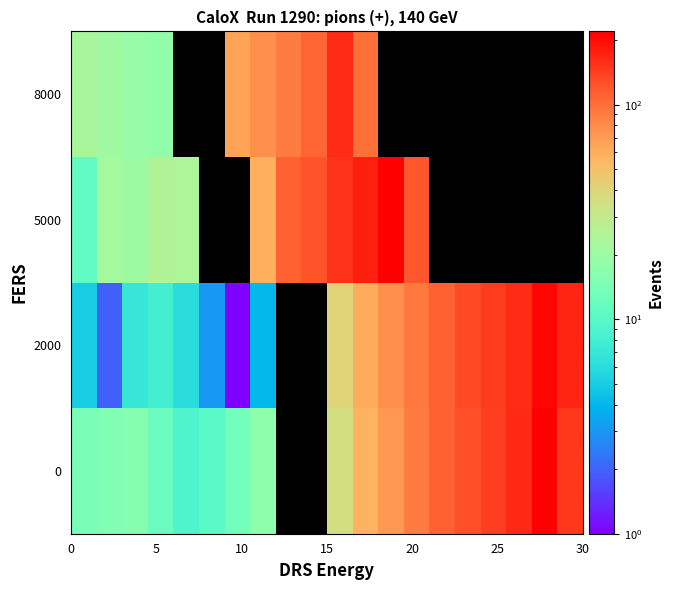

How many data points in 2000 are above 41?

9